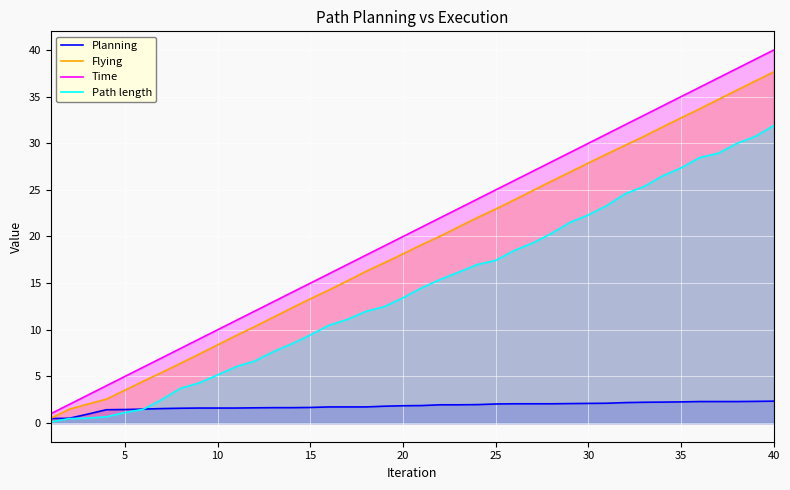

How many lines are shown in the chart?

4